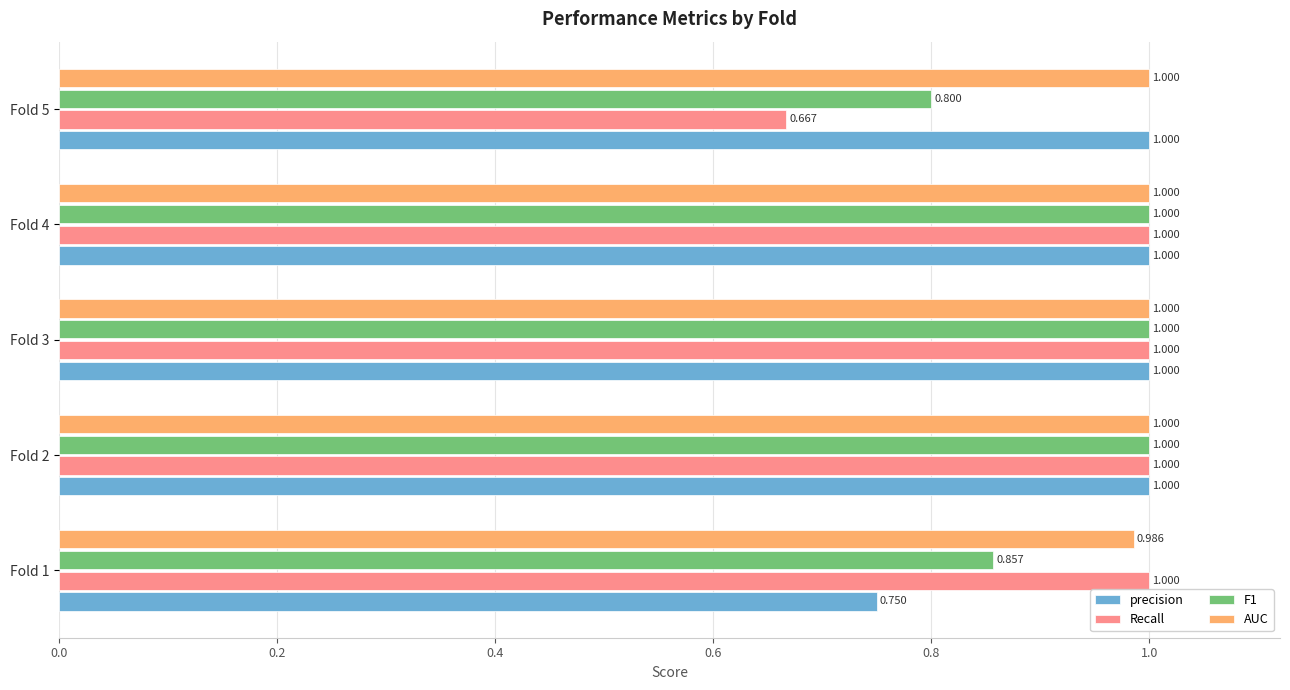

How many Recall values are between 1 and 2?

4